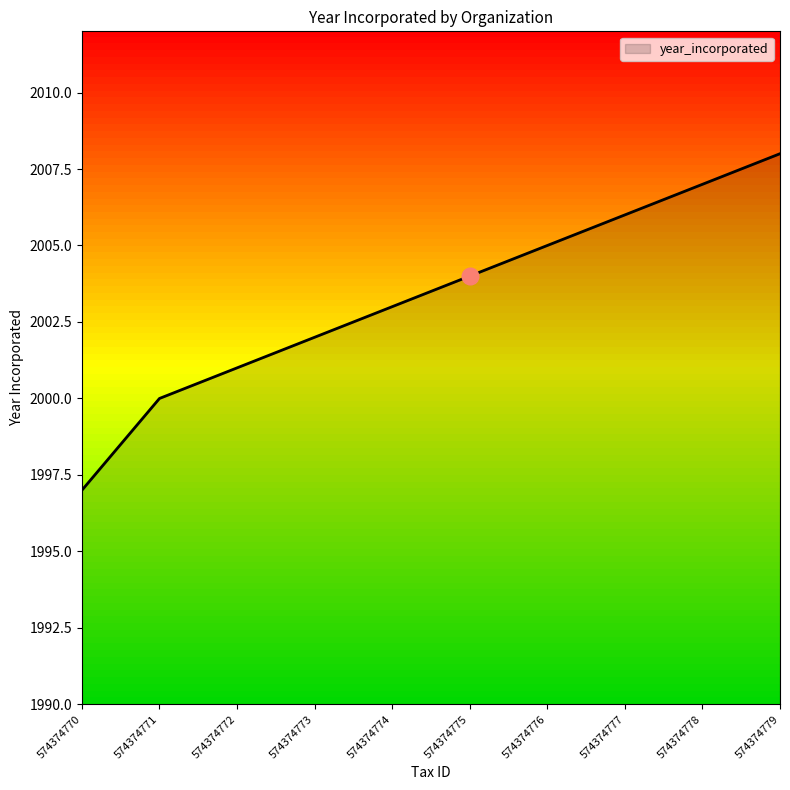

What is the minimum value shown in the chart?

1997